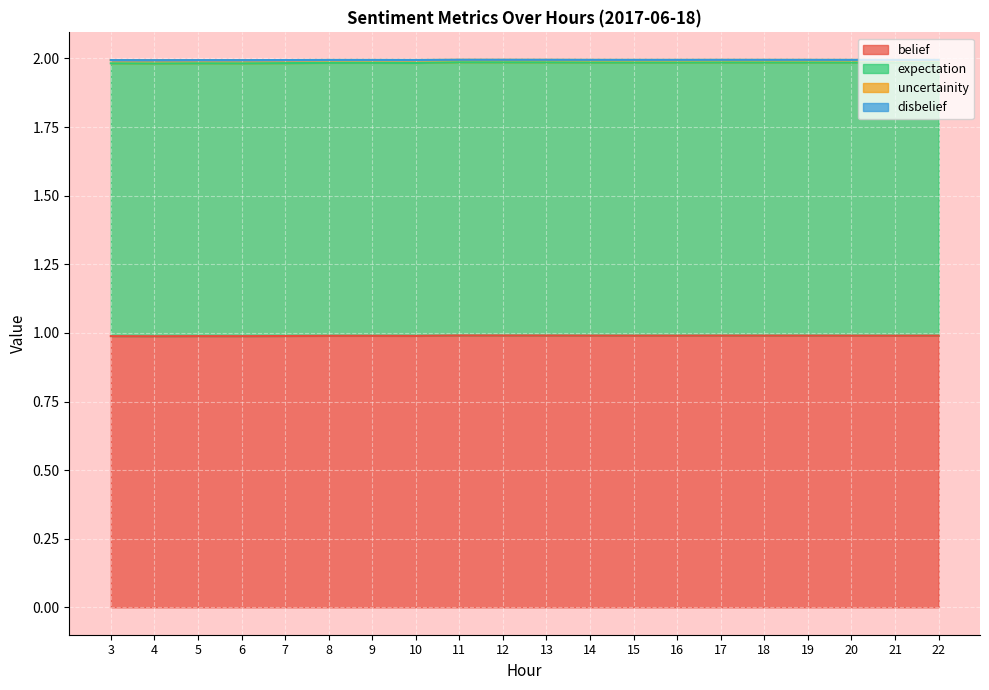

The value of uncertainity at 21 is 2.0. True or false?

True